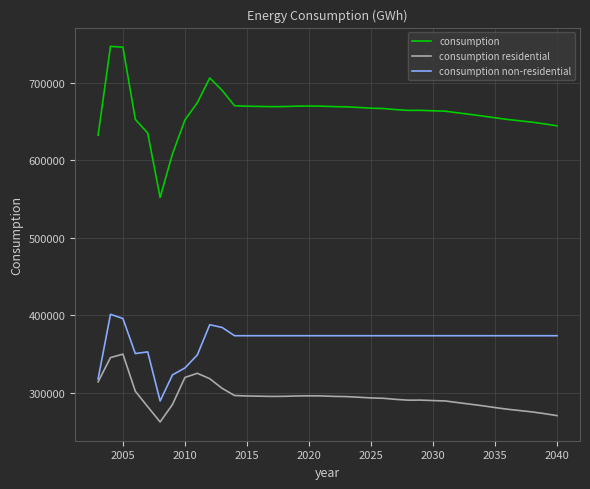

Which series has the largest total across all categories?

consumption